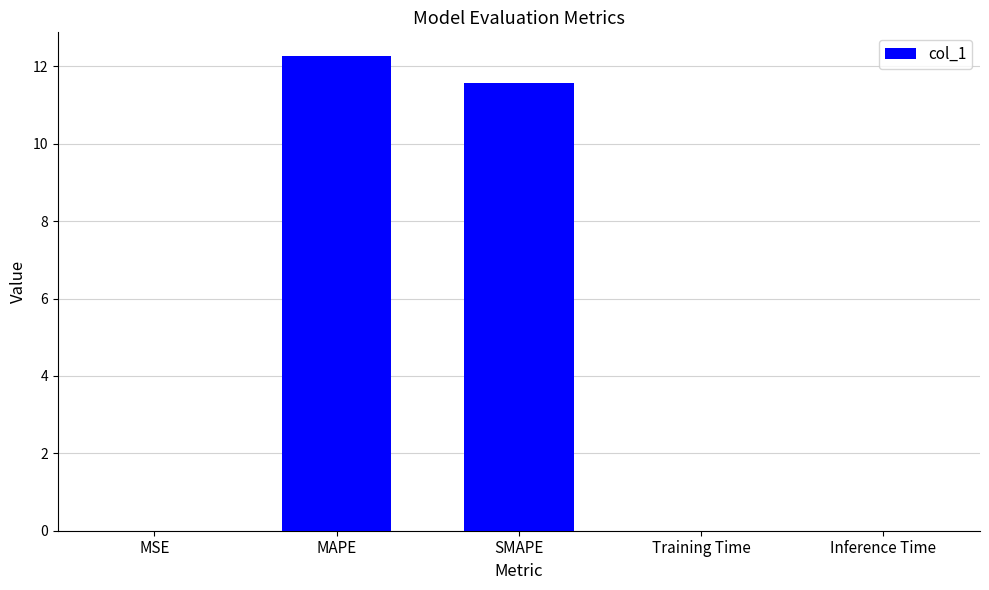

Count the number of data series in this chart.

1